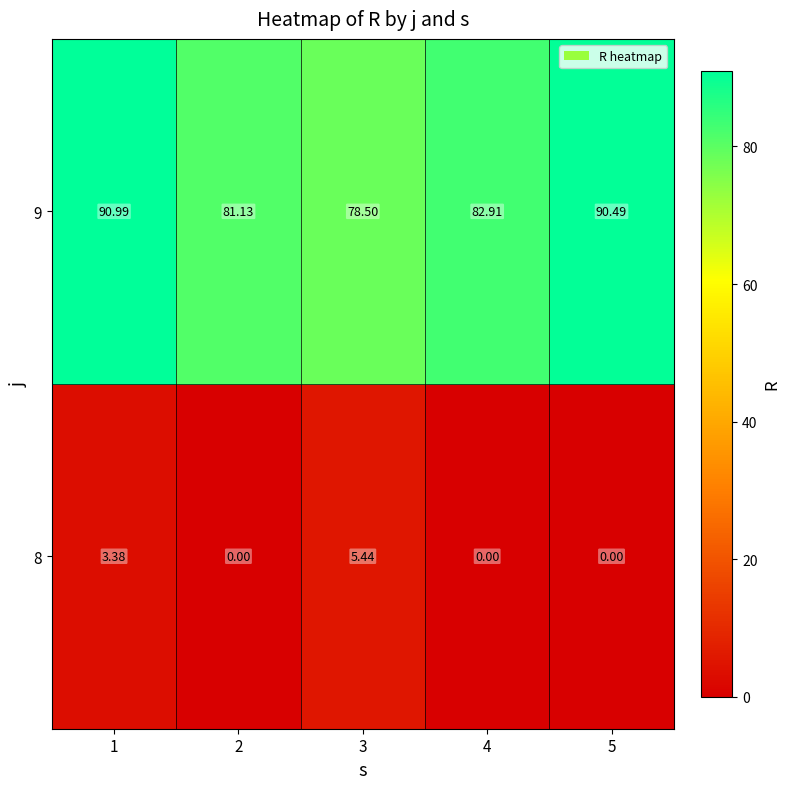

Count the number of categories in the chart.

5